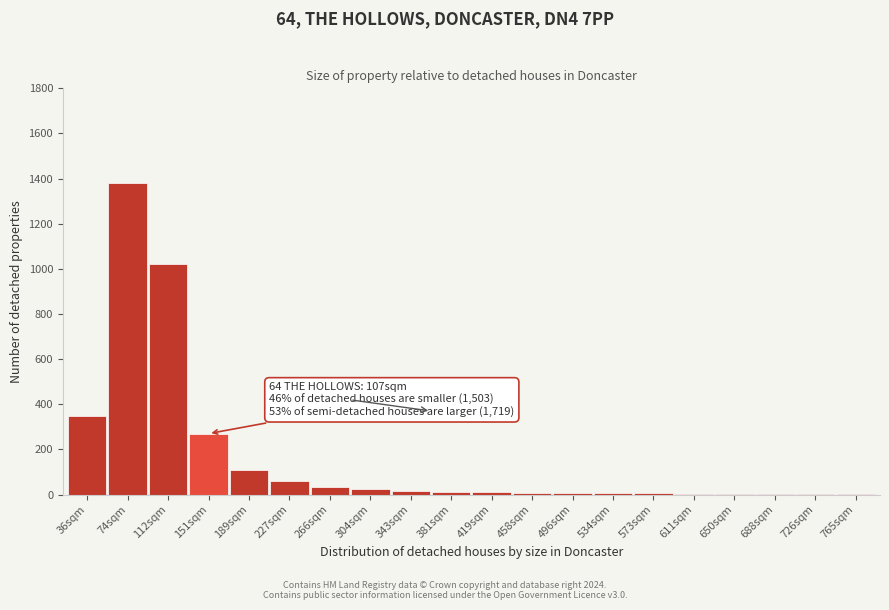

What is the maximum value shown in the chart?

1380